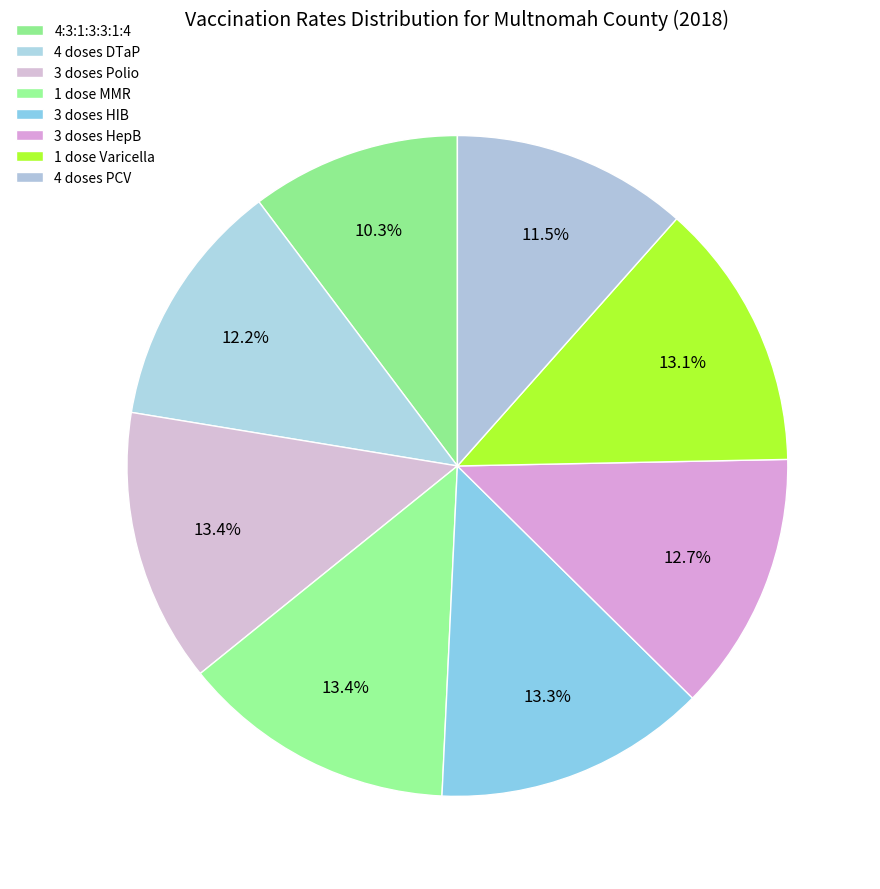

How many segments does this pie chart have?

8